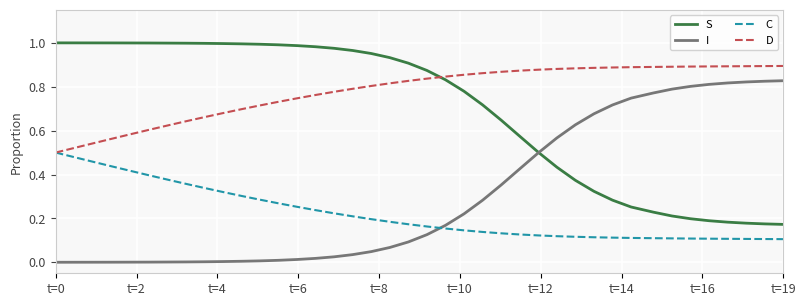

List the series in order of their peak value, lowest first.

C, I, D, S